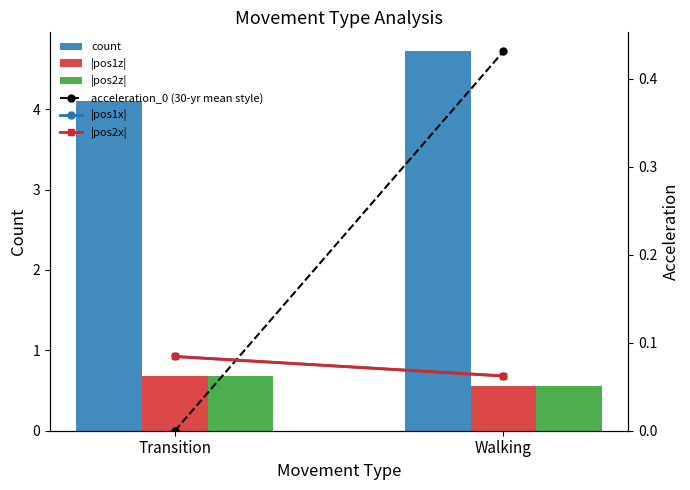

Reading left to right, transcribe all the data shown in this chart.

count: 4.1	4.7
|pos1z|: 0.7	0.6
|pos2z|: 0.7	0.6
acceleration_0 (30-yr mean style): 0.0	0.4
|pos1x|: 0.1	0.1
|pos2x|: 0.1	0.1